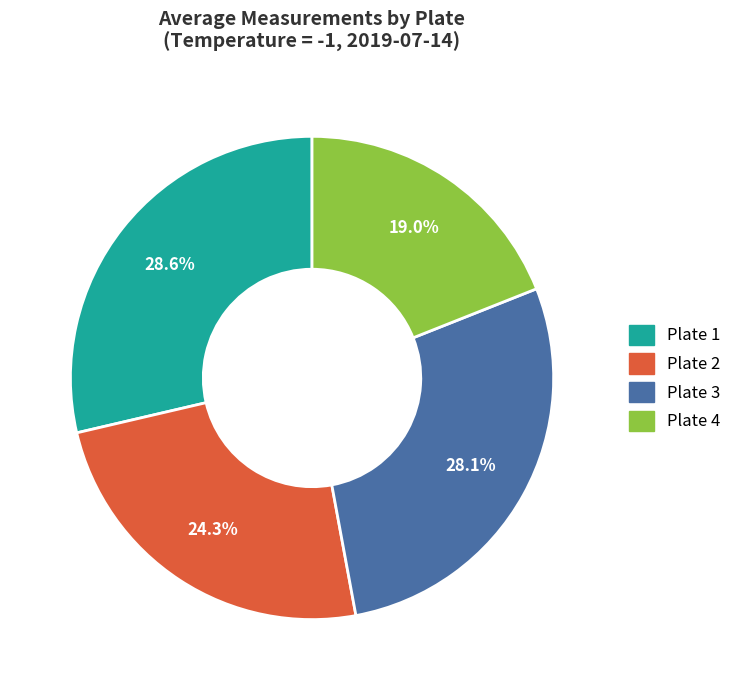

To the nearest percent, what is the difference between the Plate 2 and Plate 4 slice percentages?

5%